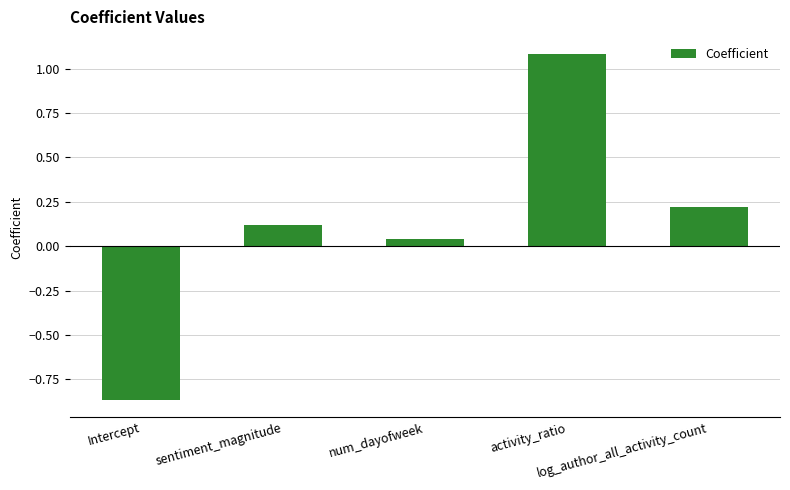

At which category does the chart reach its minimum across all series?

Intercept